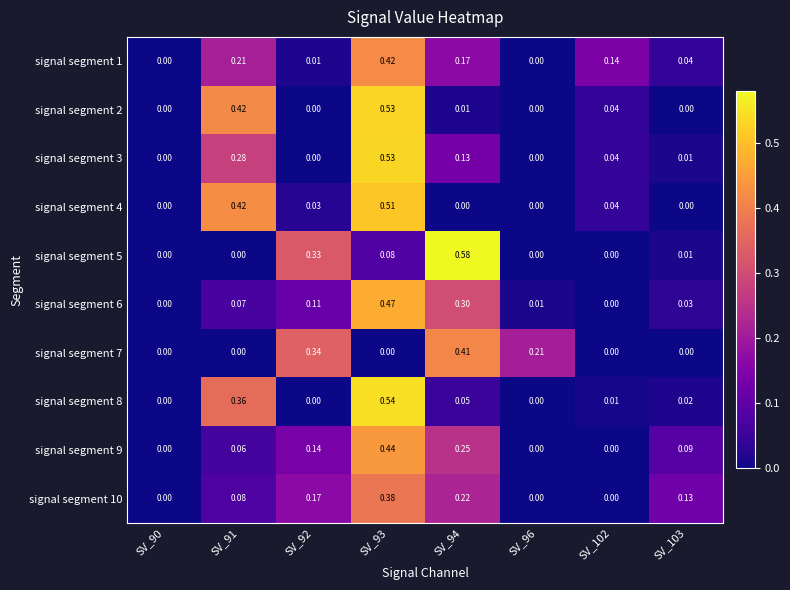

Is the value of signal segment 9 at SV_92 greater than the value of signal segment 8 at SV_93?

No